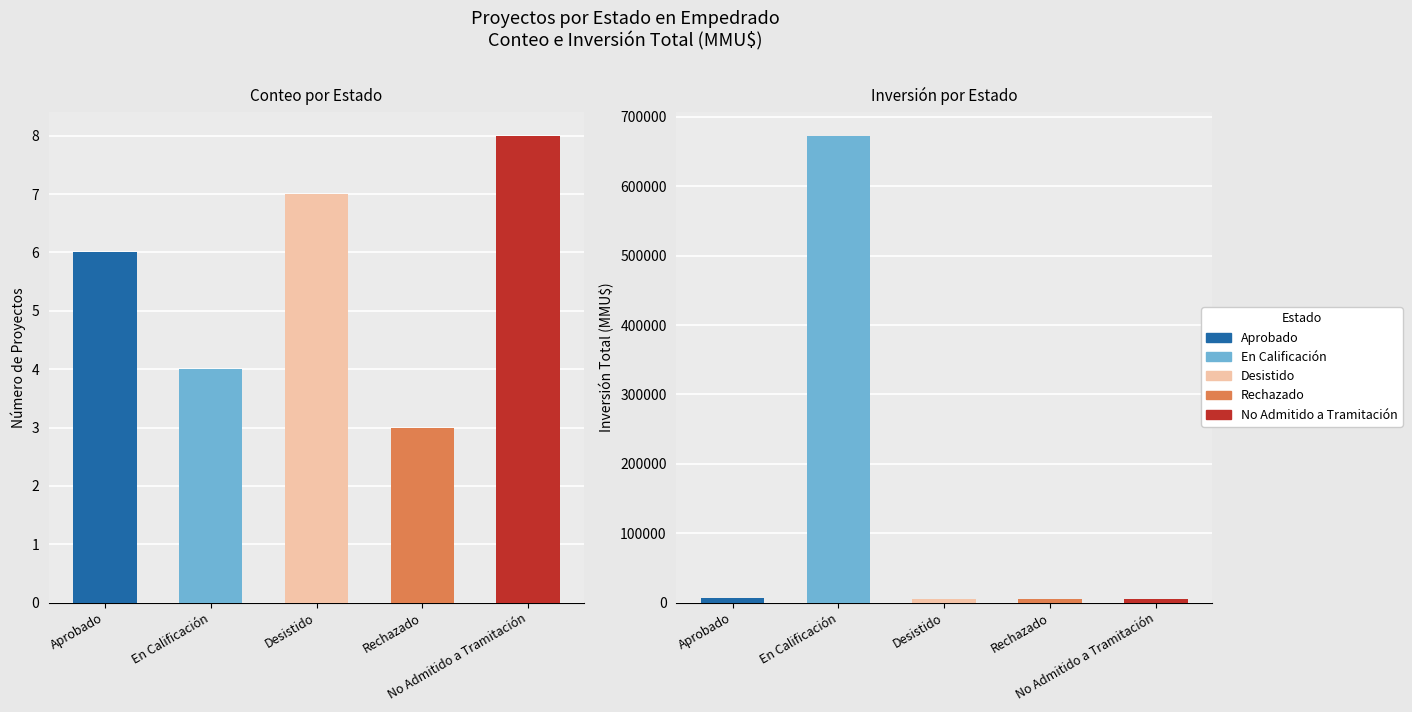

What is the minimum value shown in the chart?

3